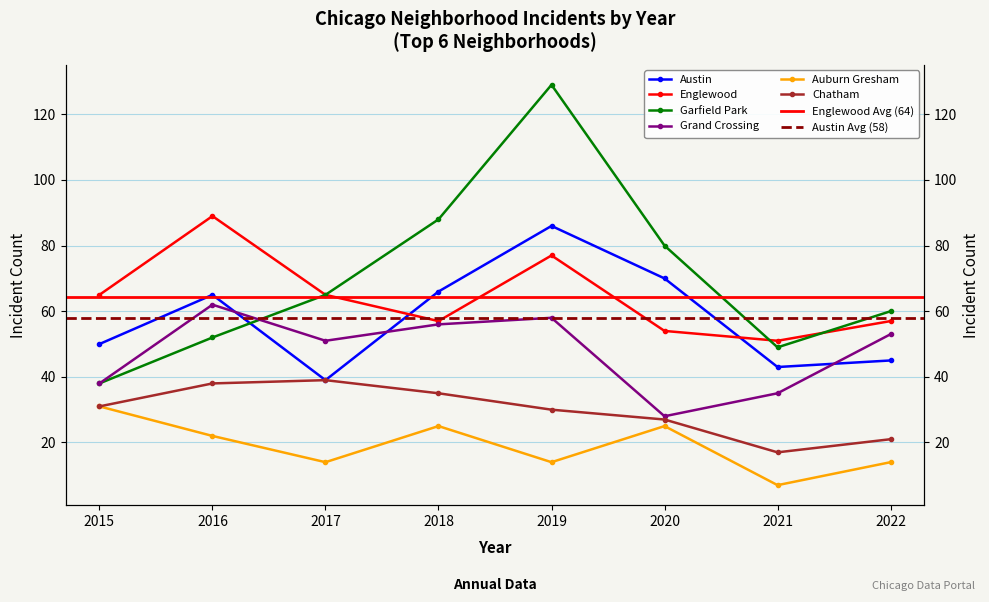

Does the chart display data point markers on the line(s)?

Yes